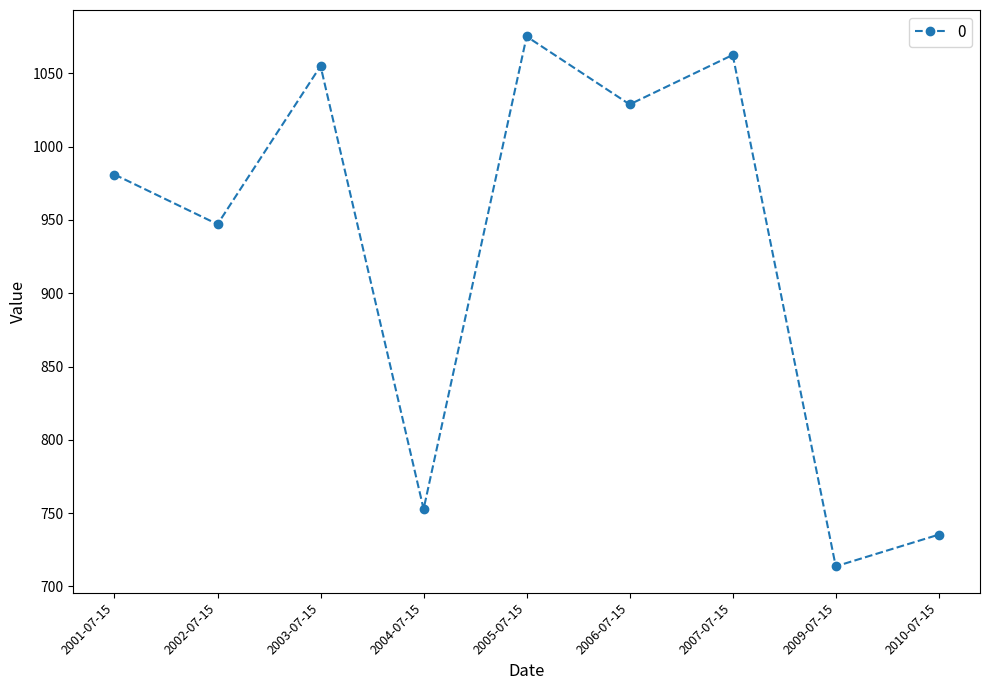

What is the change in value from 2002-07-15 to 2004-07-15?

-194.3